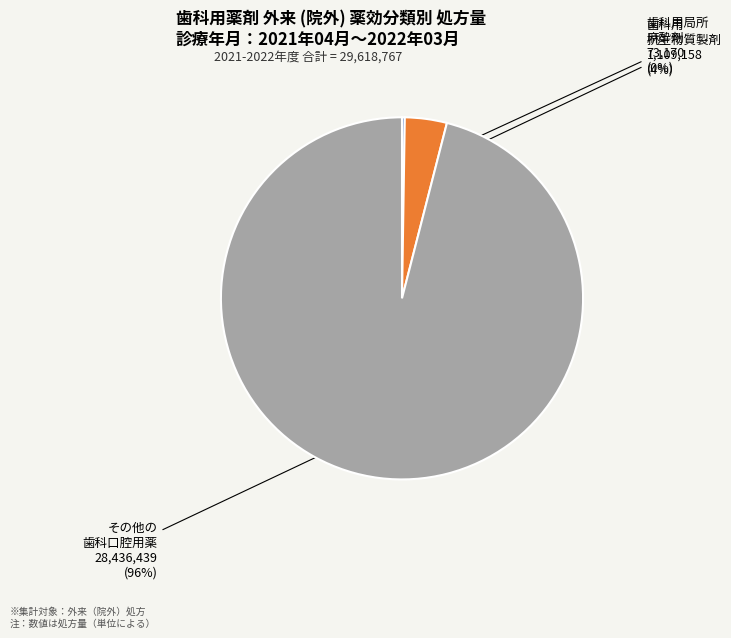

Does any single category account for the majority?

Yes